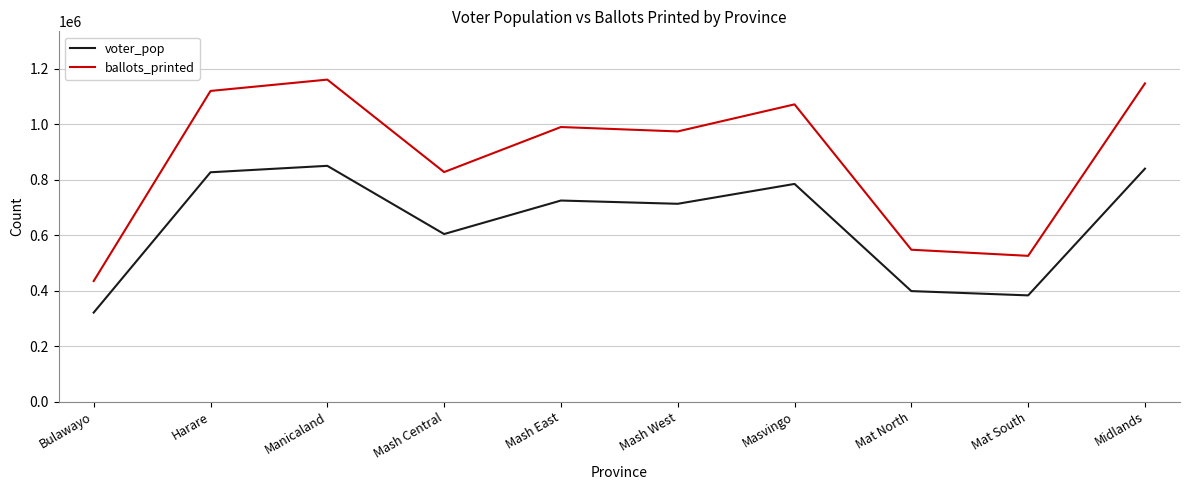

Is the value of ballots_printed at Mat North greater than the value of voter_pop at Masvingo?

No